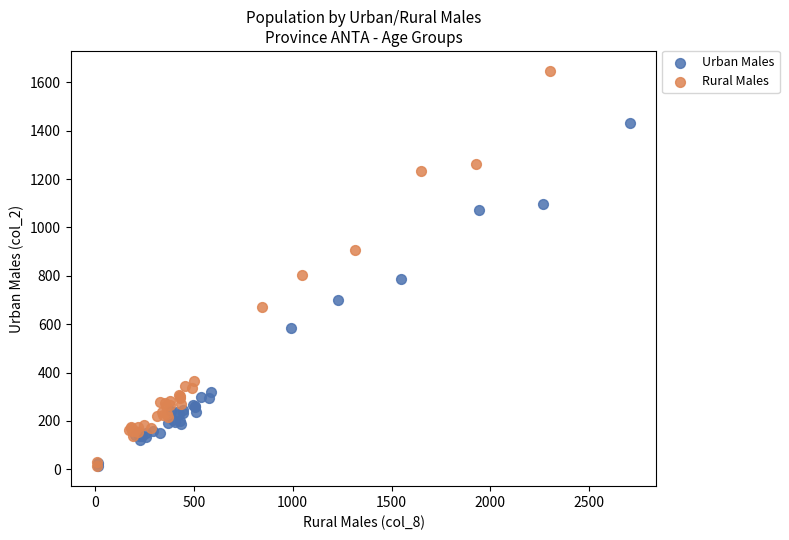

Which series has the widest spread of Y values?

Rural Males